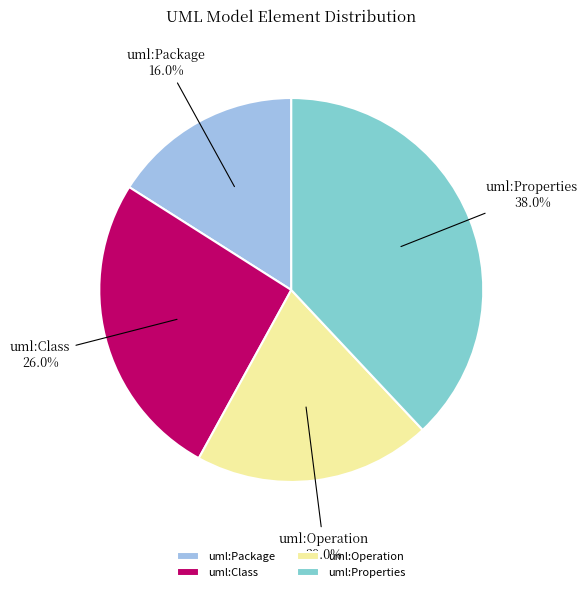

Is the sum of uml:Properties and uml:Package greater than half?

Yes